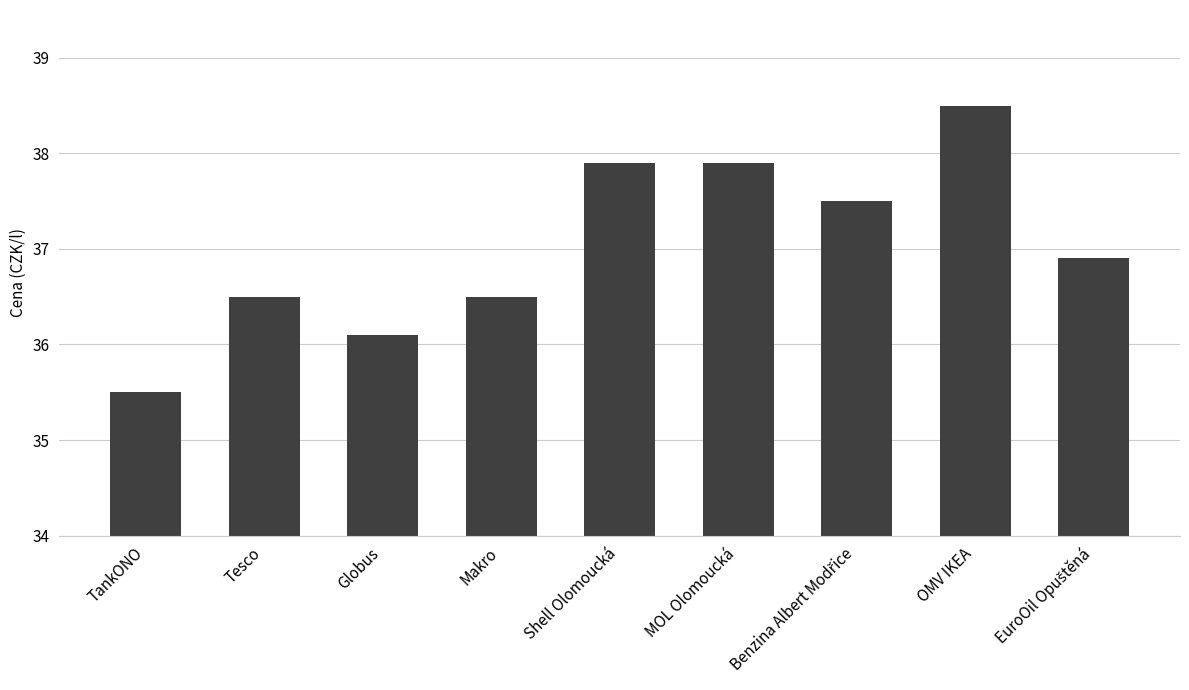

How many bars are there in total?

9